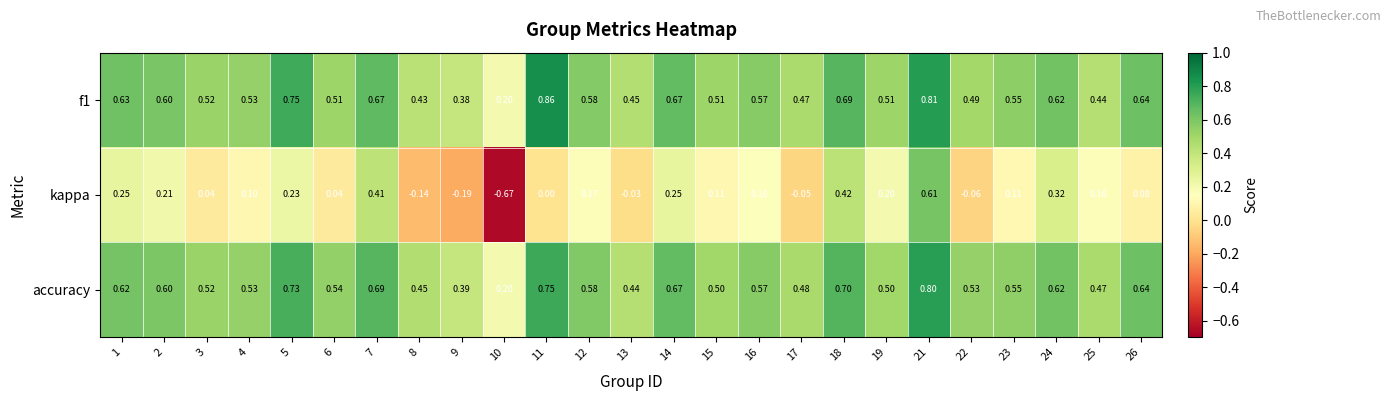

Which series has the largest range (max minus min)?

kappa